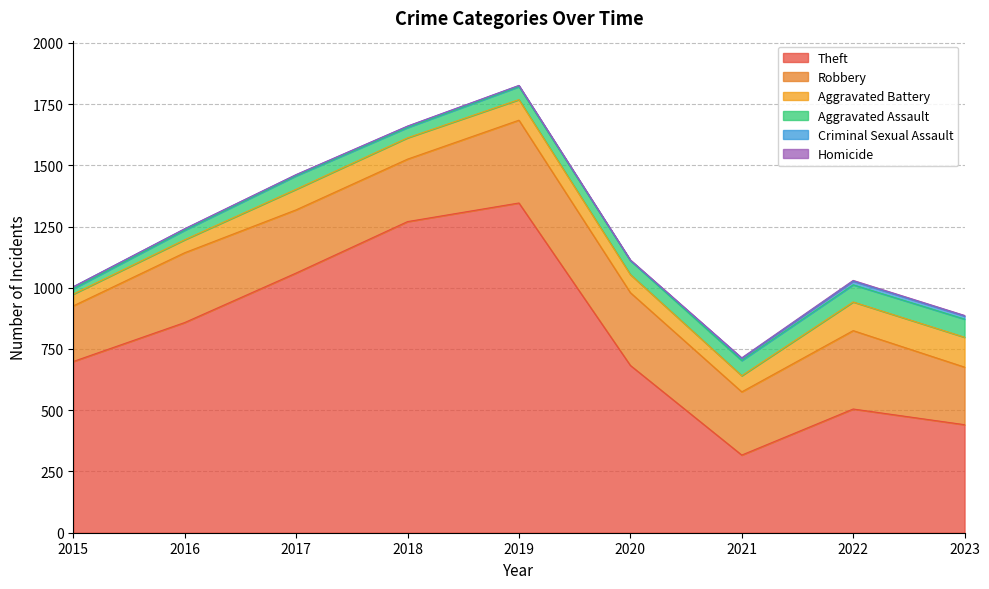

The value of Theft at 2023 is 441. True or false?

True